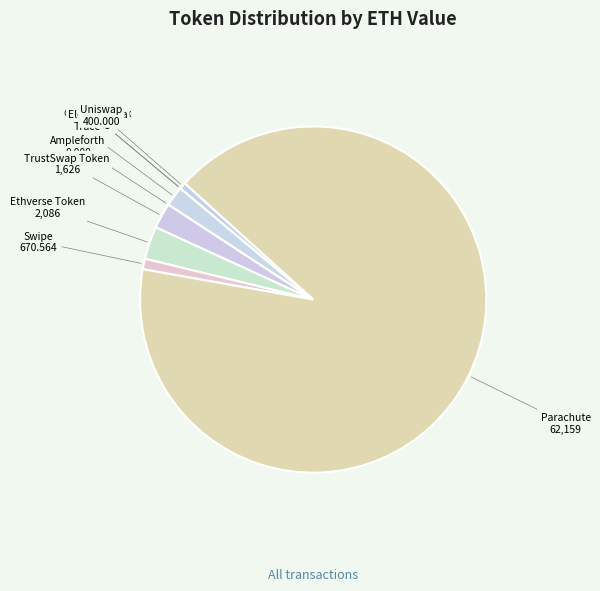

How many segments does this pie chart have?

9